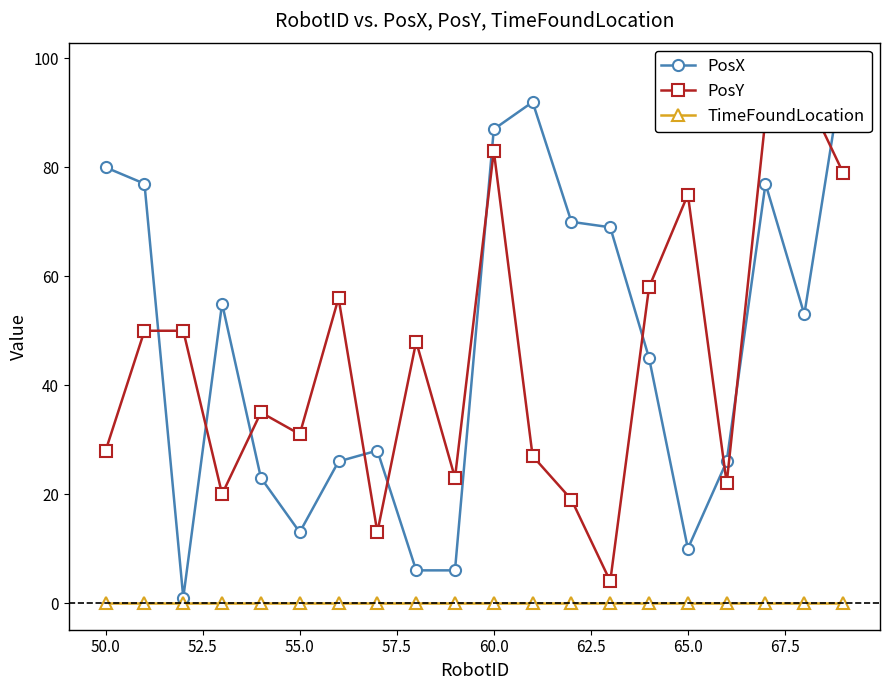

What is the sum of all PosY values?

904